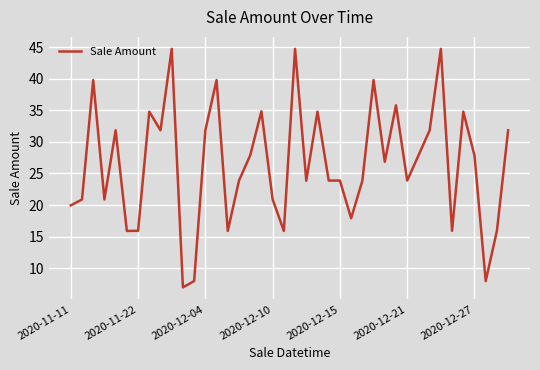

What is the difference between the maximum and minimum values?

37.8